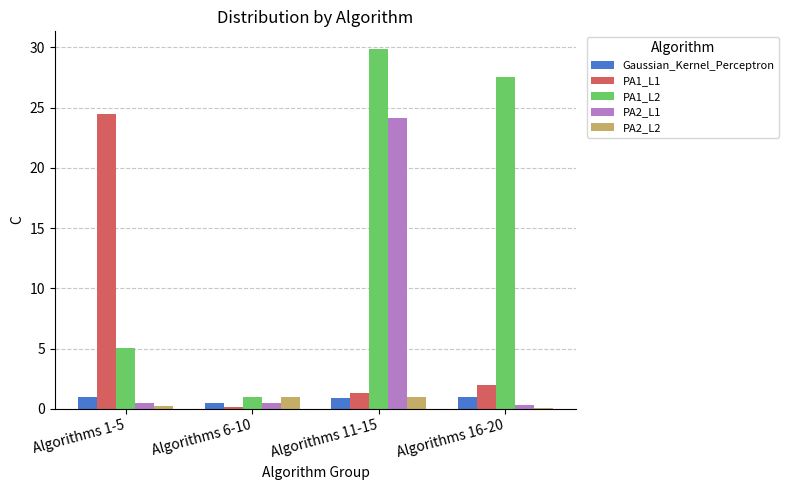

What is the highest value of the PA2_L1 series?

24.1